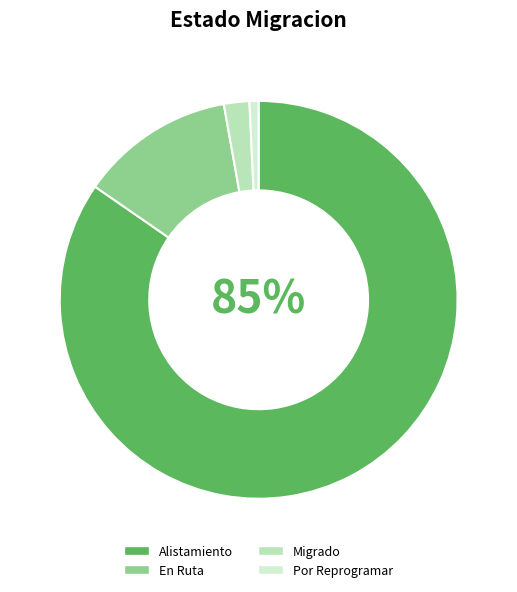

Which slice is the smallest?

Por Reprogramar